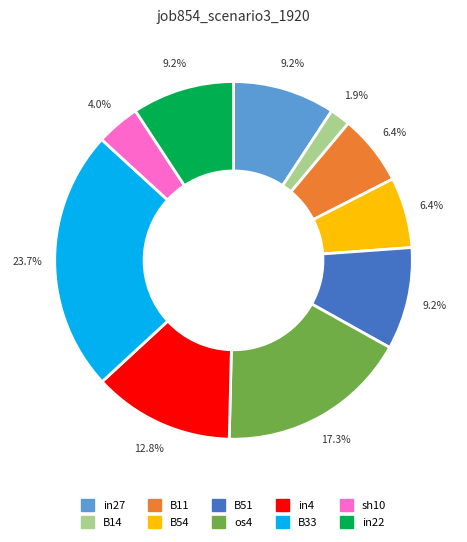

Is there any slice that represents more than half of the pie?

No